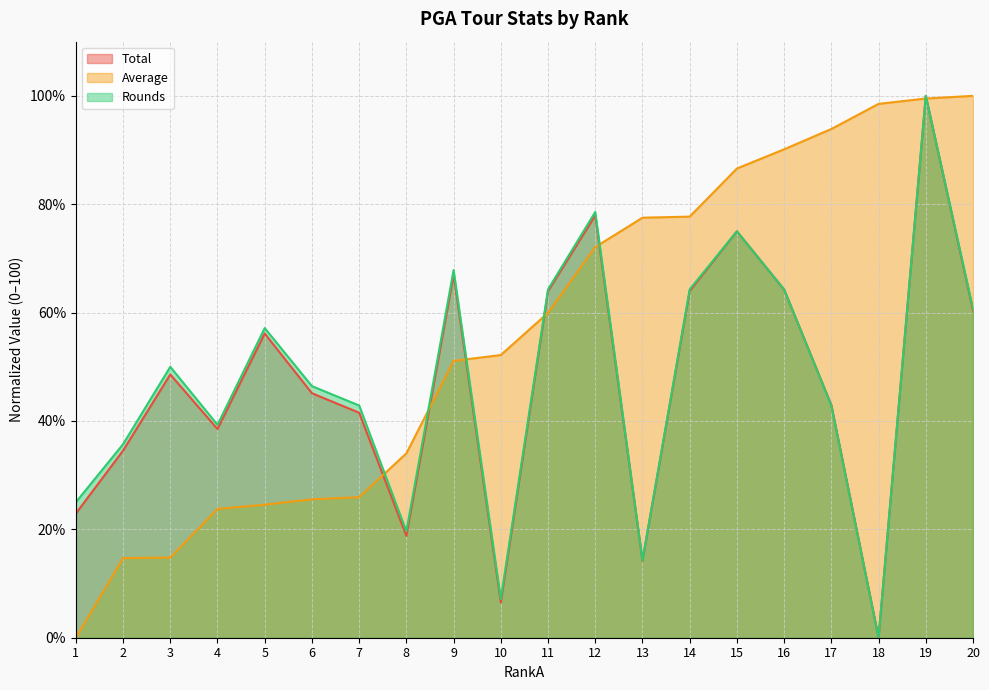

The Average series shows 93.9 at 17. True or false?

True